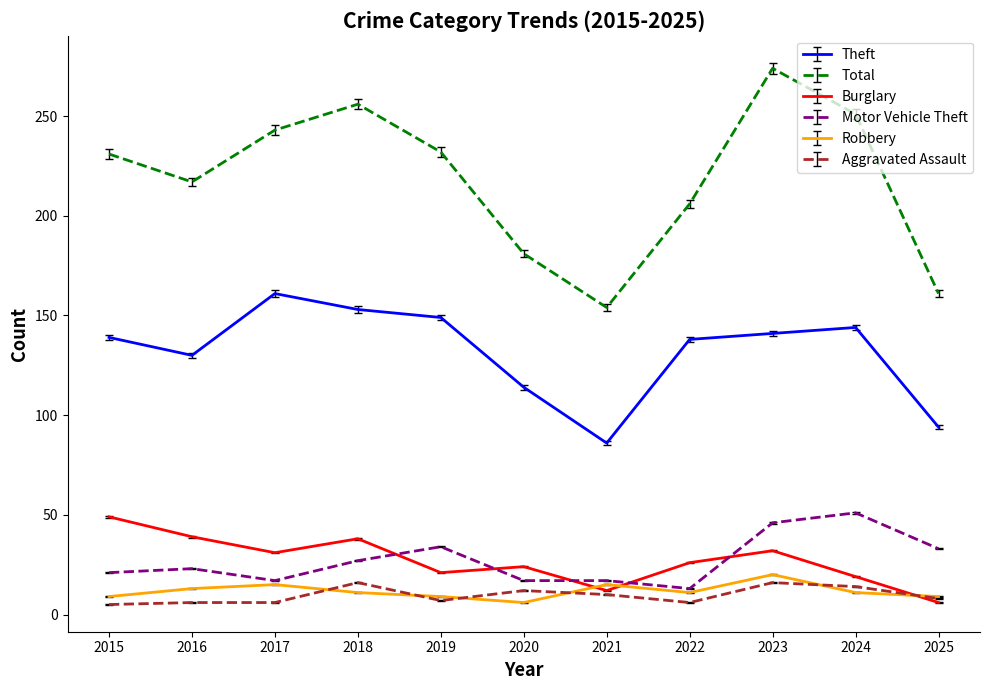

Which series has the largest total across all categories?

Total